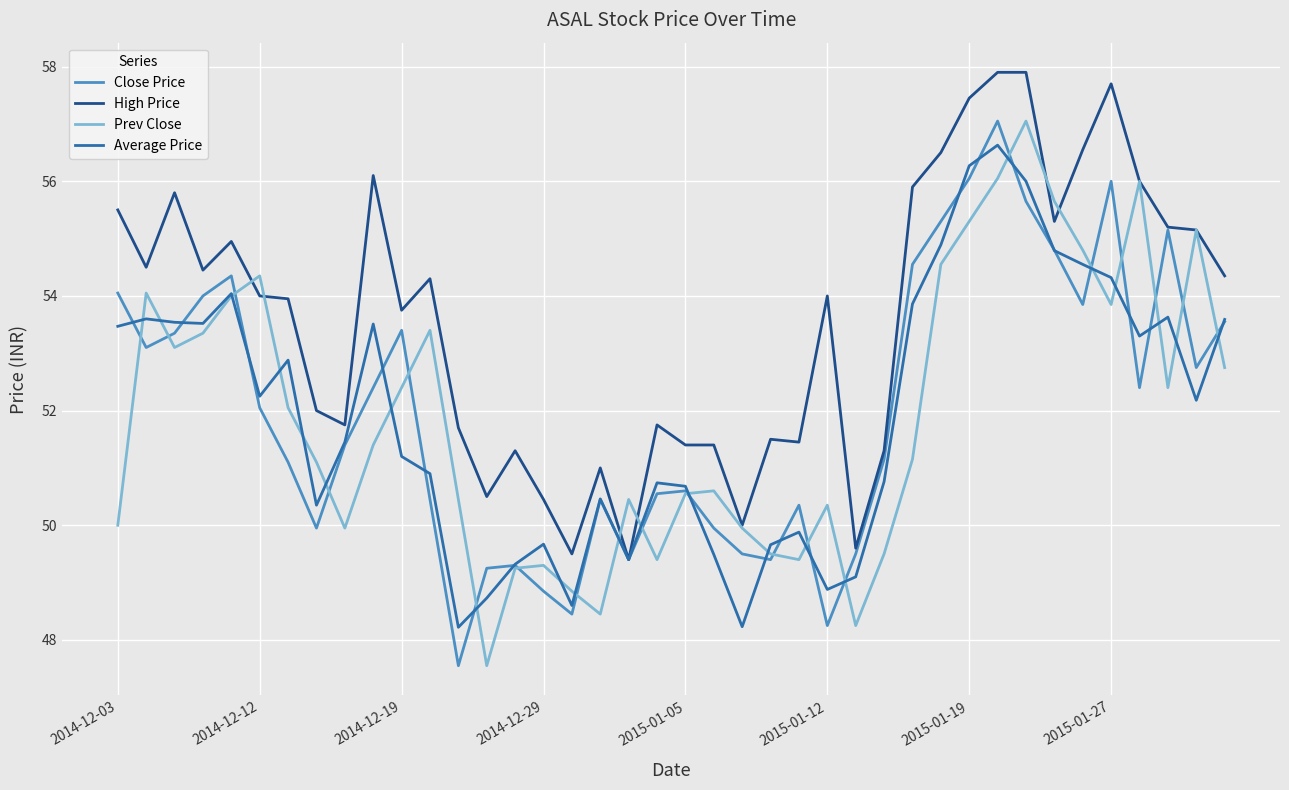

Which series has the largest total across all categories?

High Price